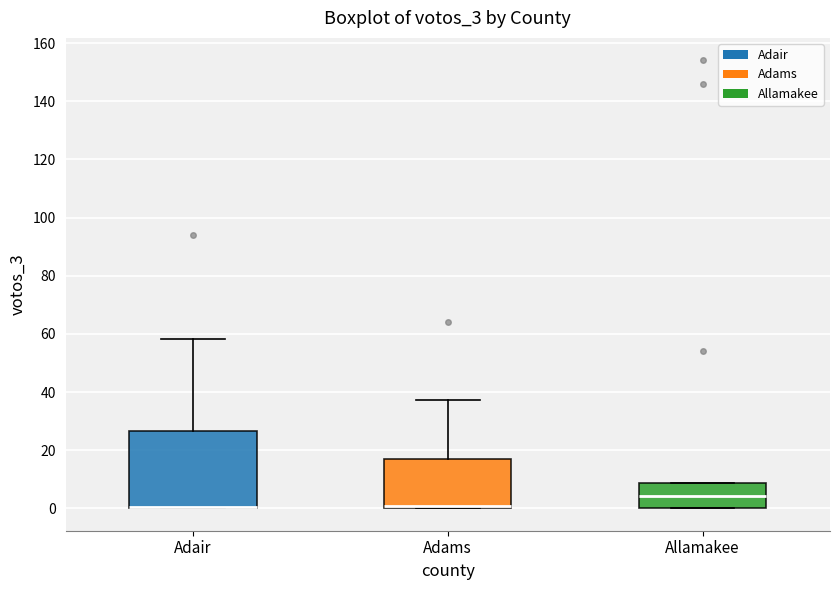

Reading left to right, read every box against the y-axis: the position of its median line, the range the box covers, and the ends of its whiskers. The values are not printed on the chart, so give them approximately, as read against the axis.

Adair: median 0 (drawn on the box's lower edge), box 0 to 26, whiskers 0 to 58
Adams: median 0 (just above the box's lower edge), box 0 to 16, whiskers 0 to 38
Allamakee: median 4, box 0 to 8, whiskers 0 to 8